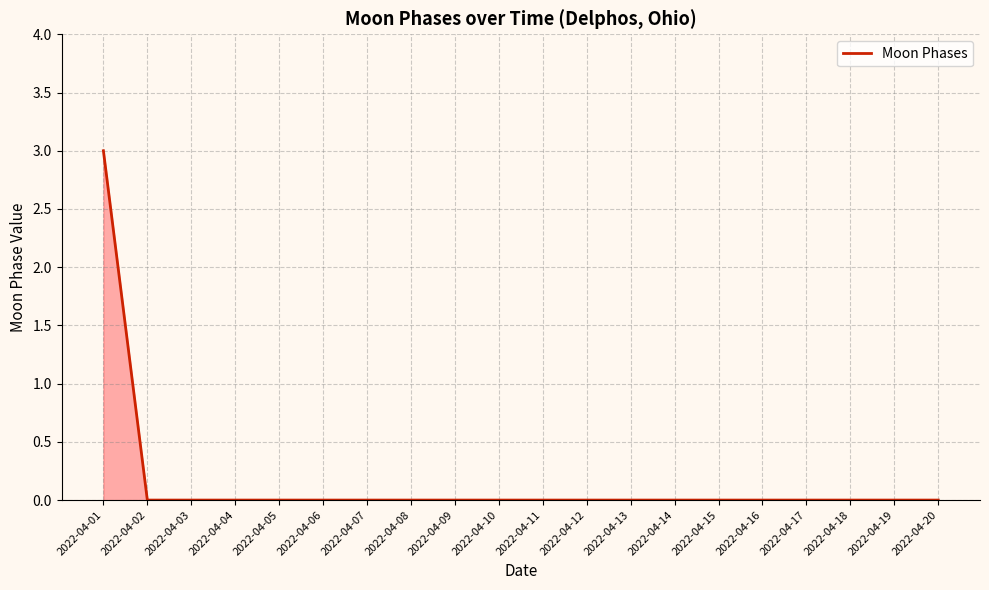

At which category does the chart reach its peak across all series?

2022-04-01